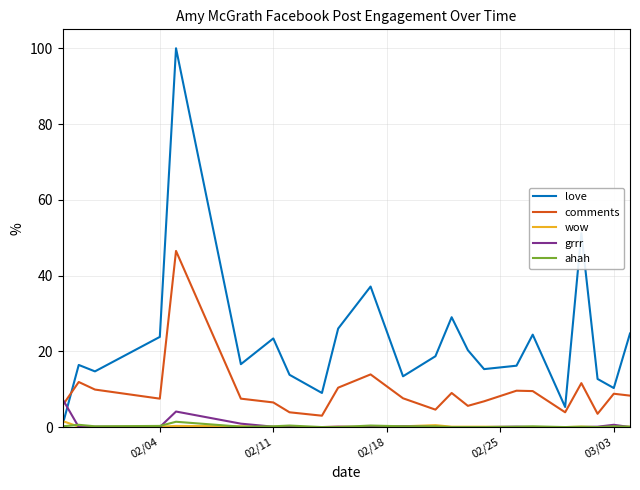

What is the highest value of the comments series?

46.5